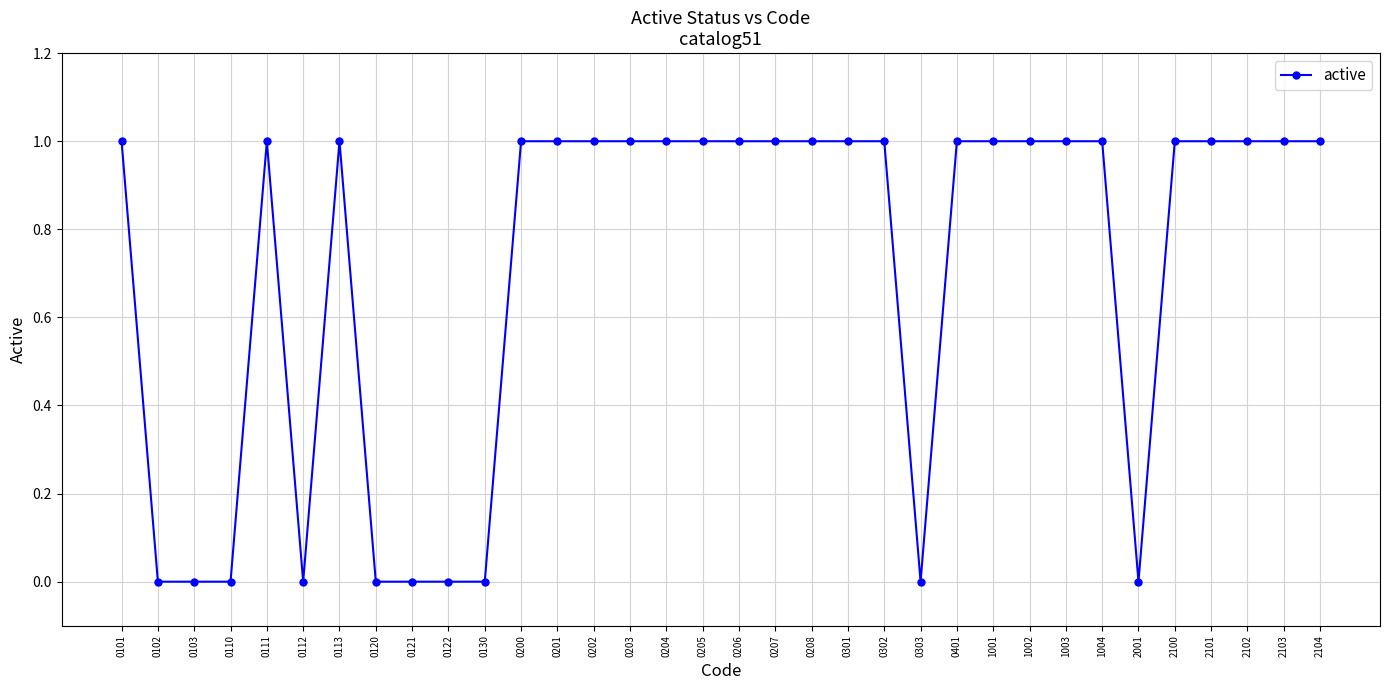

Count the values in the range 0 to 1.

34